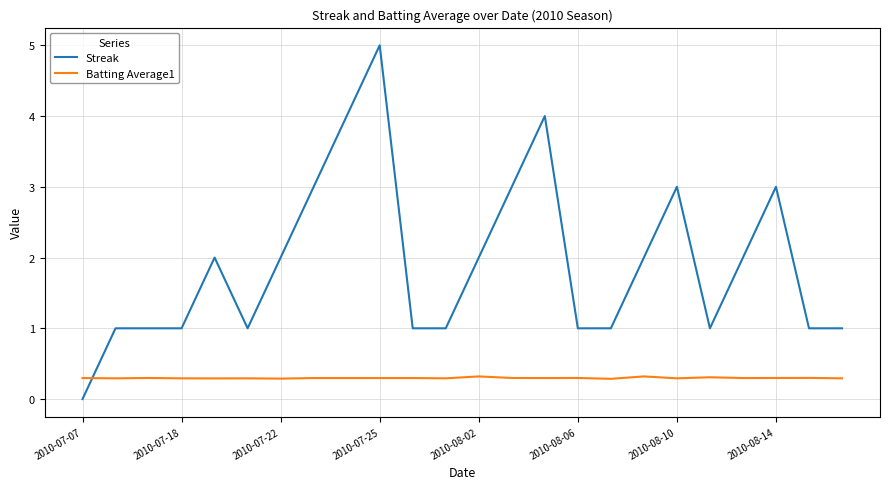

What is the greatest value displayed?

5.0